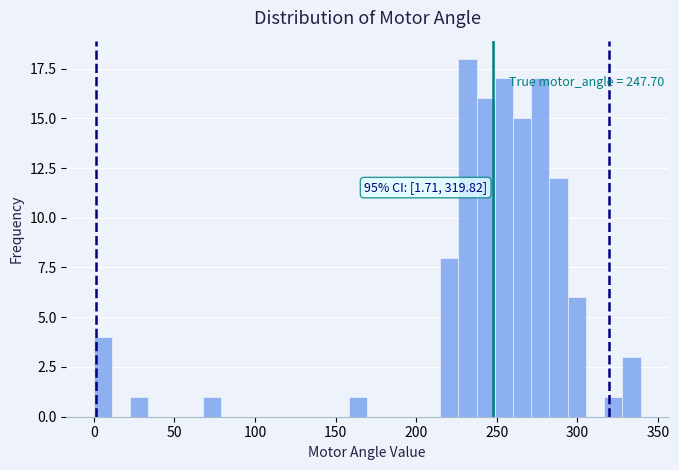

Read against the x-axis, roughly where is the centre of the tallest bar?

230